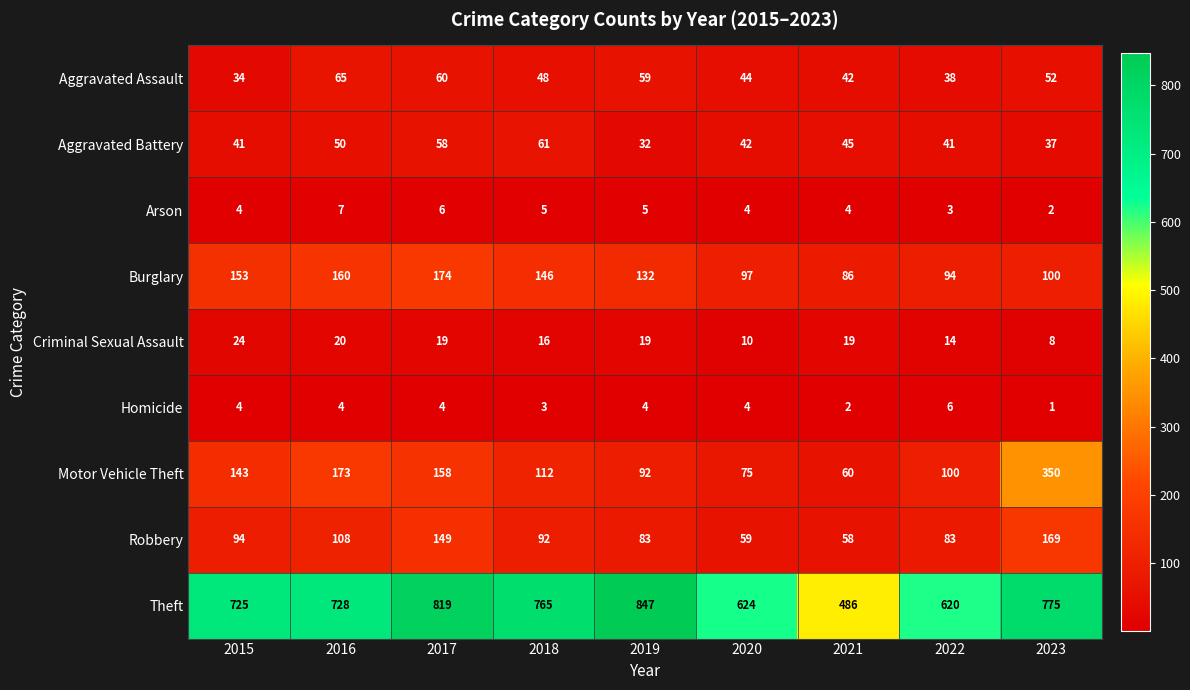

What is the spread (max minus min) of values at 2017?

815